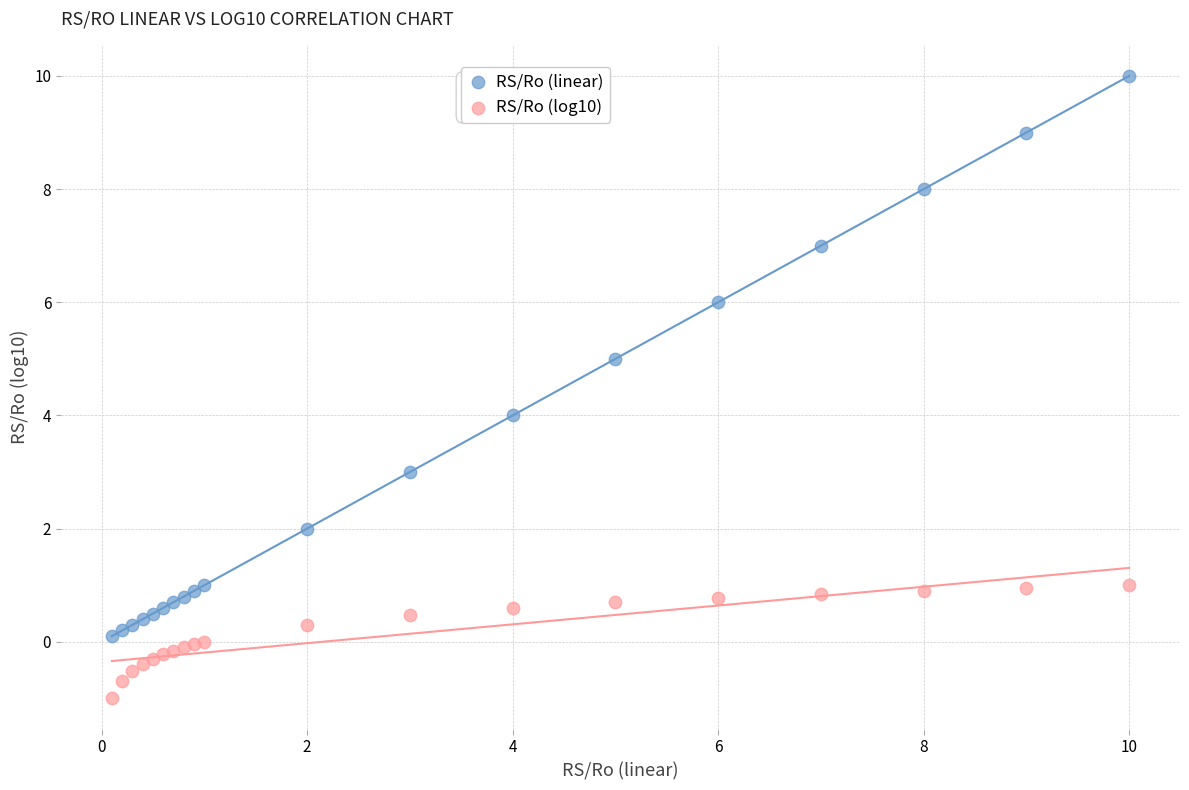

Which series contains the highest Y value?

RS/Ro (linear)